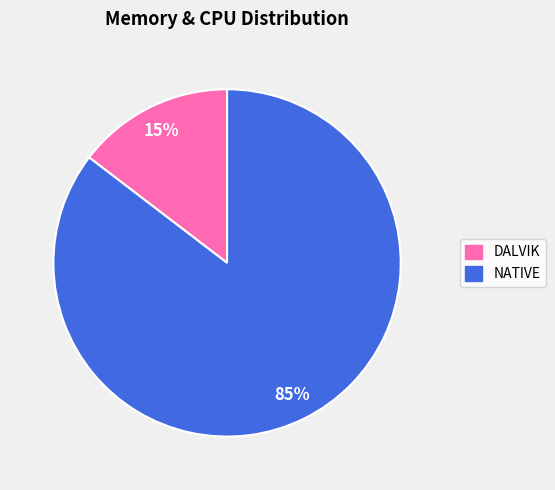

True or false: DALVIK accounts for 15% of the total.

True